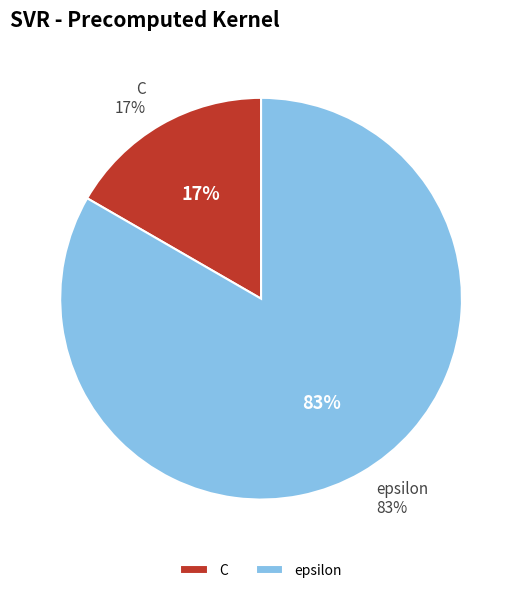

How many slices are in this pie chart?

2